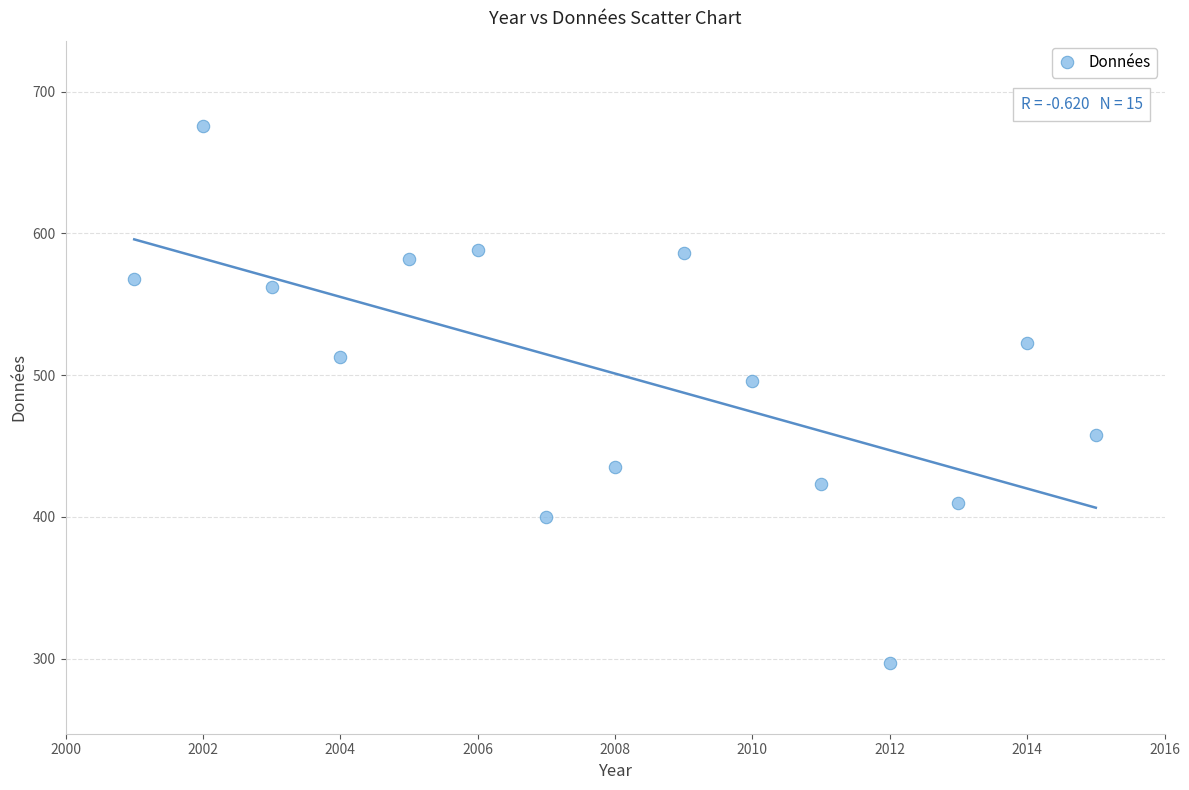

What Y value in the scatter plot is closest to 486?

496